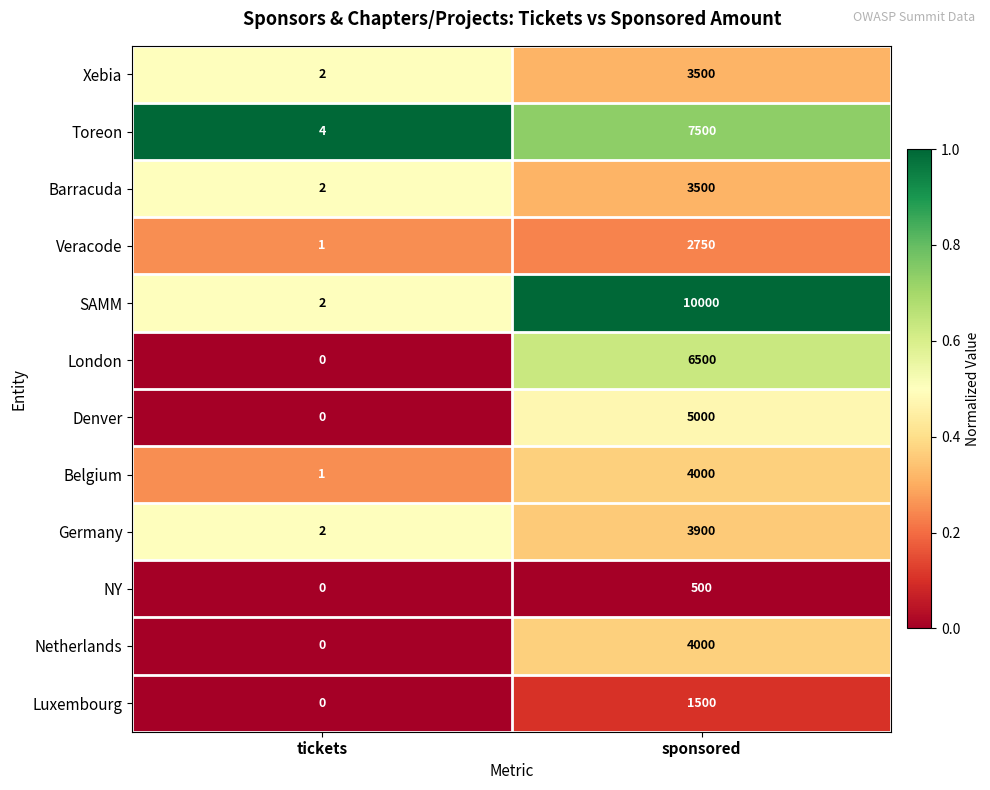

Which series changed the most between tickets and sponsored?

SAMM